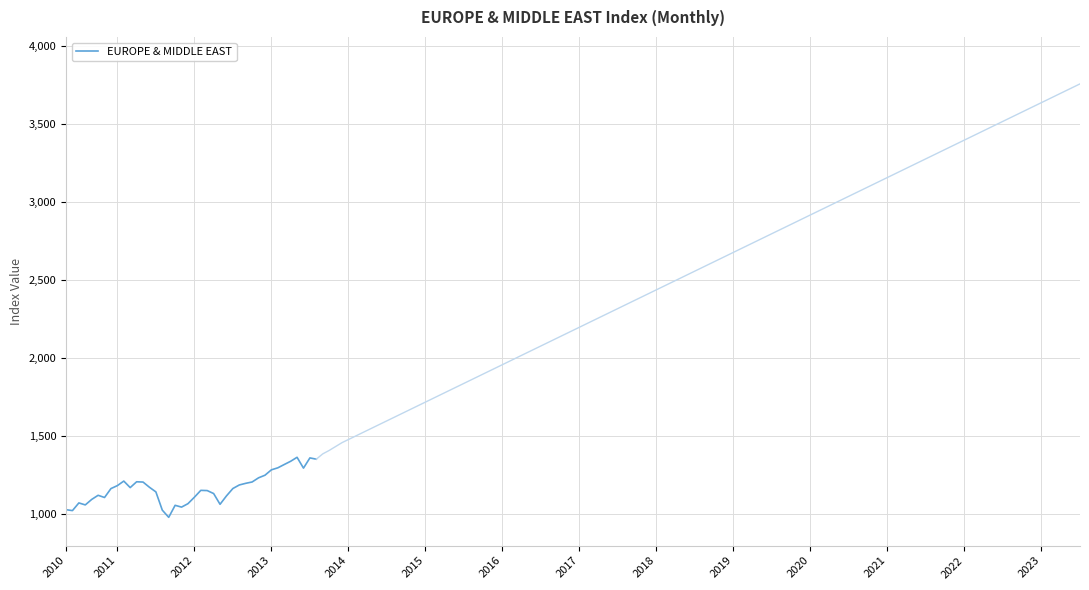

How many lines are shown in the chart?

1